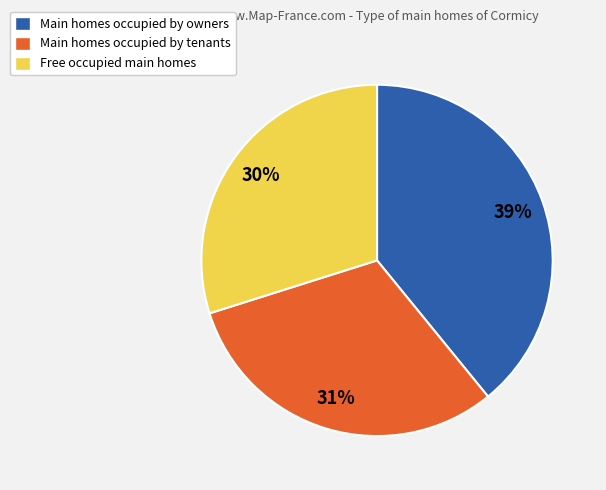

Is the sum of Main homes occupied by owners and Main homes occupied by tenants greater than half?

Yes